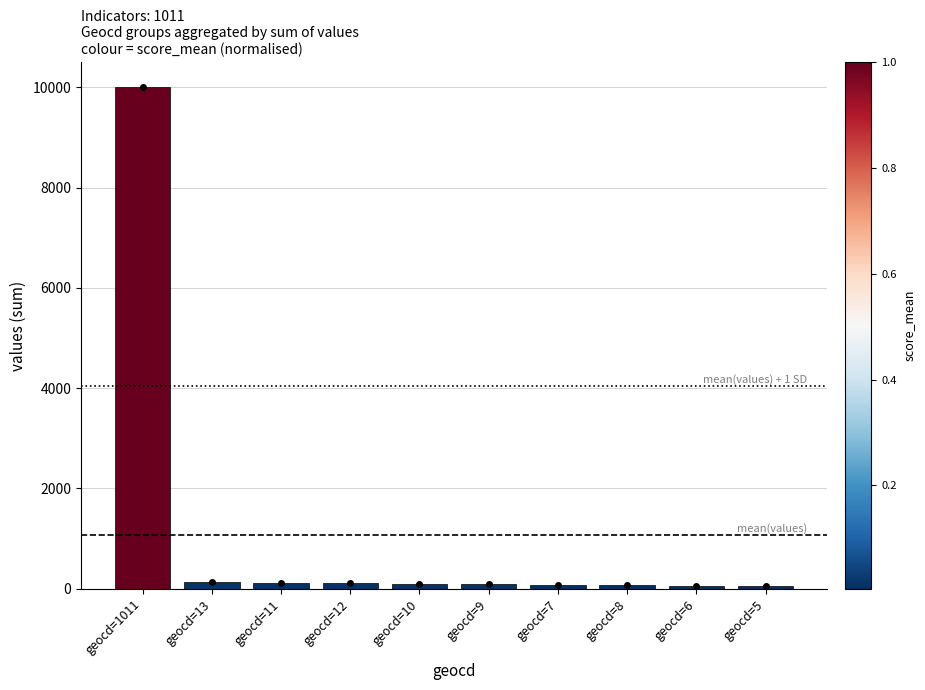

What is the greatest value displayed?

10000